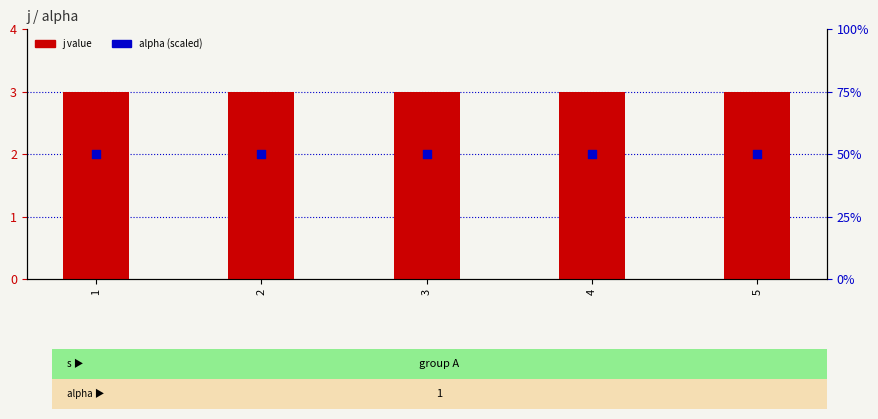

At which category is the sum across all series the highest?

1